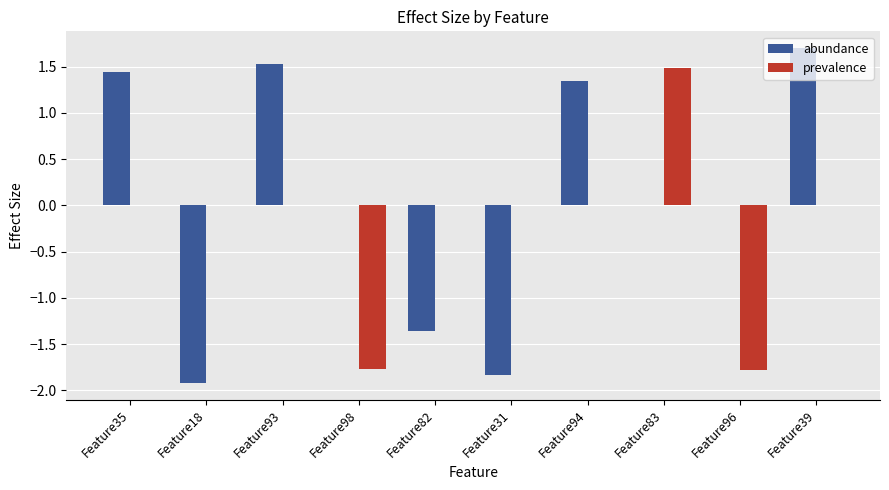

At which category does the chart reach its peak across all series?

Feature39